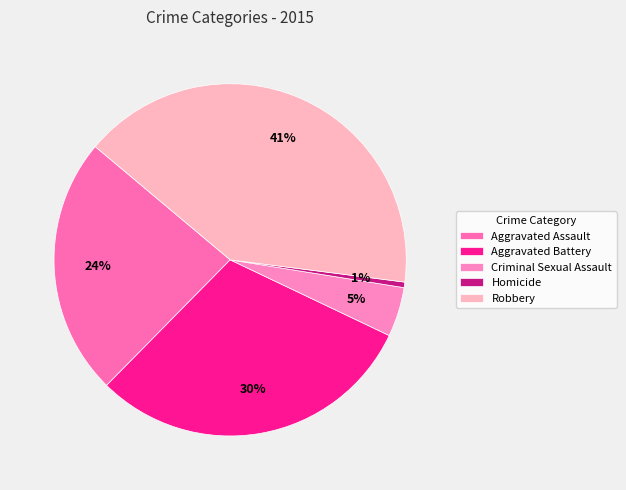

The Homicide slice represents 1% of the pie. True or false?

True